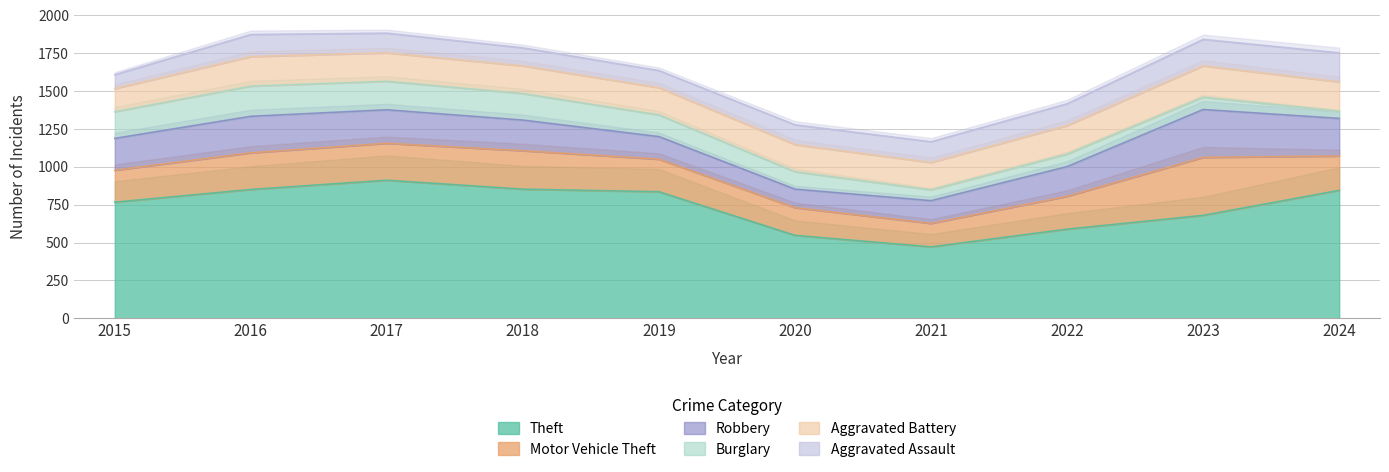

True or false: Theft has more than 0 interior local peaks.

True